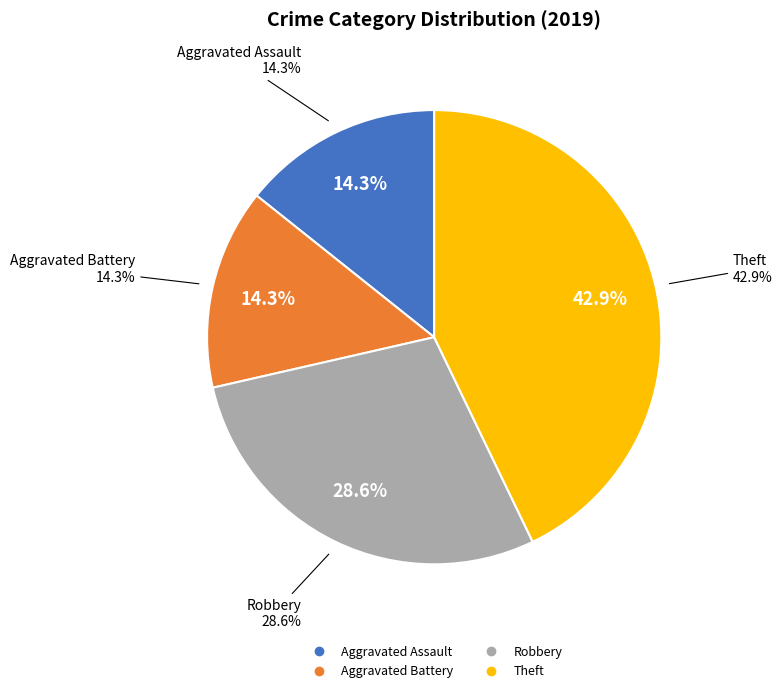

What percentage is the Theft slice, to the nearest percent?

43%